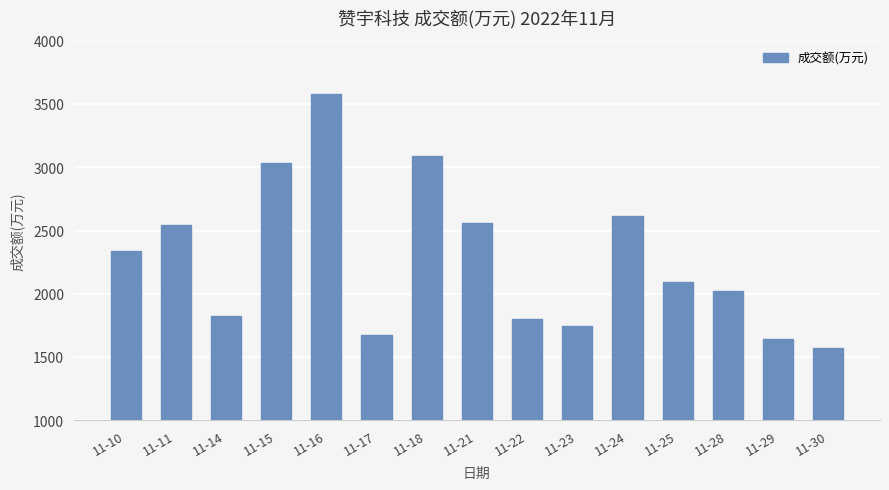

How many categories are shown in the chart?

15